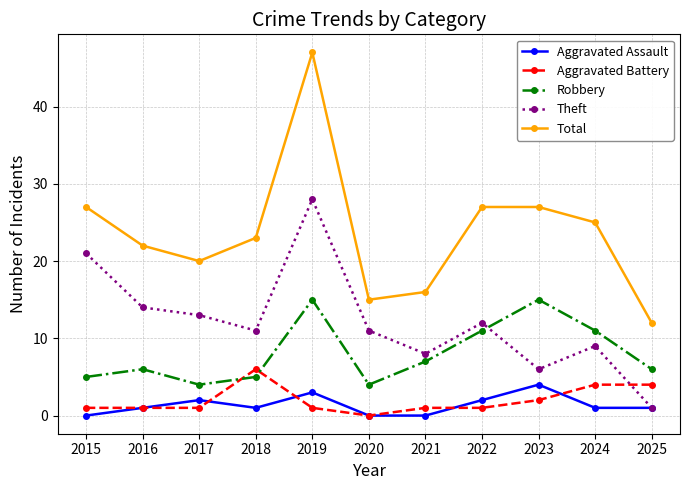

What are all the series names shown in the legend?

Aggravated Assault, Aggravated Battery, Robbery, Theft, Total